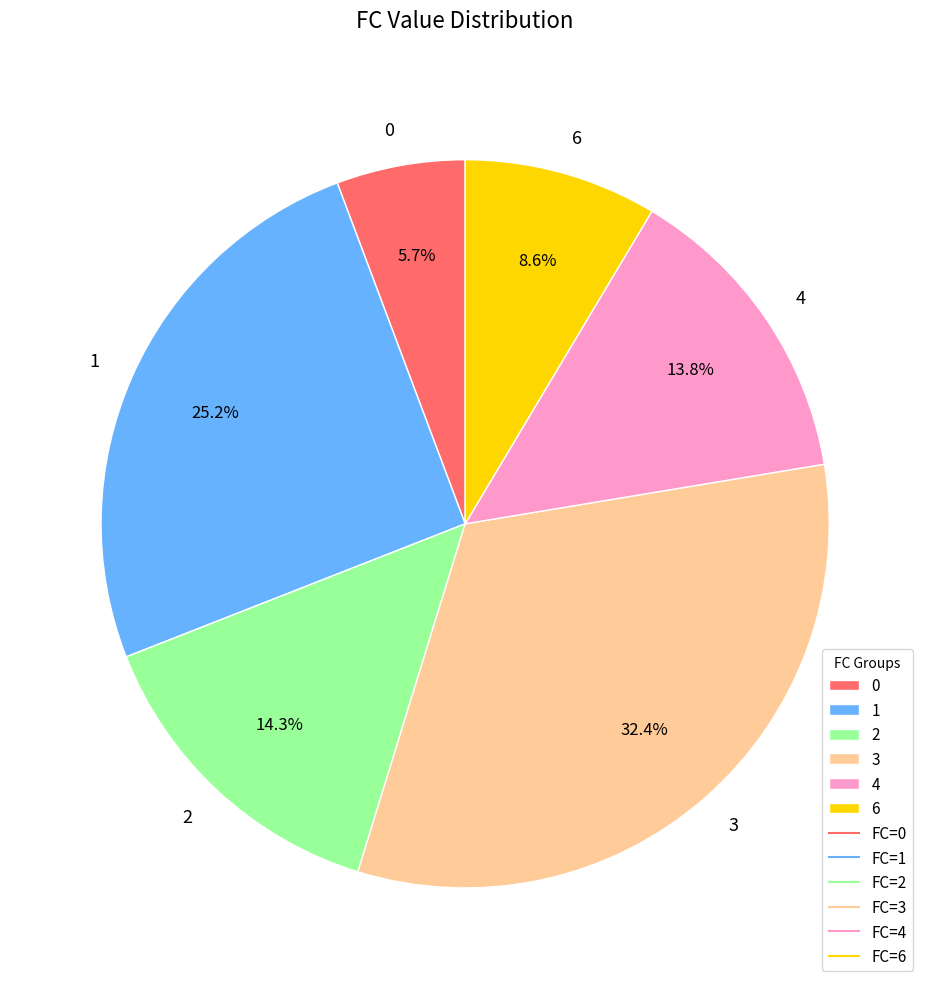

Which has a higher value, 6 or 3?

3